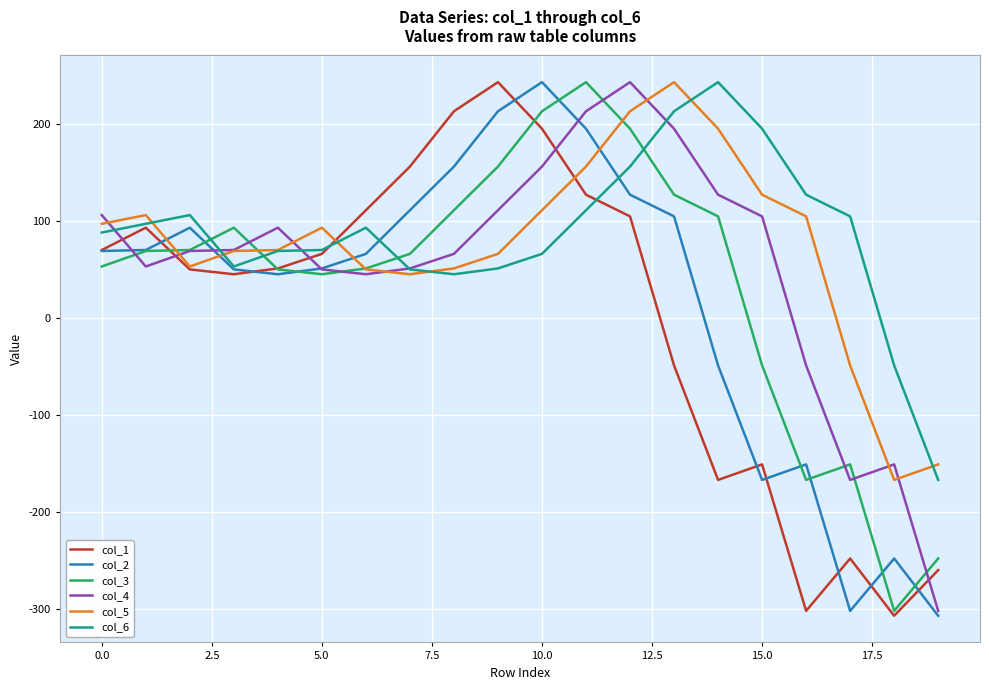

What are all the series names shown in the legend?

col_1, col_2, col_3, col_4, col_5, col_6